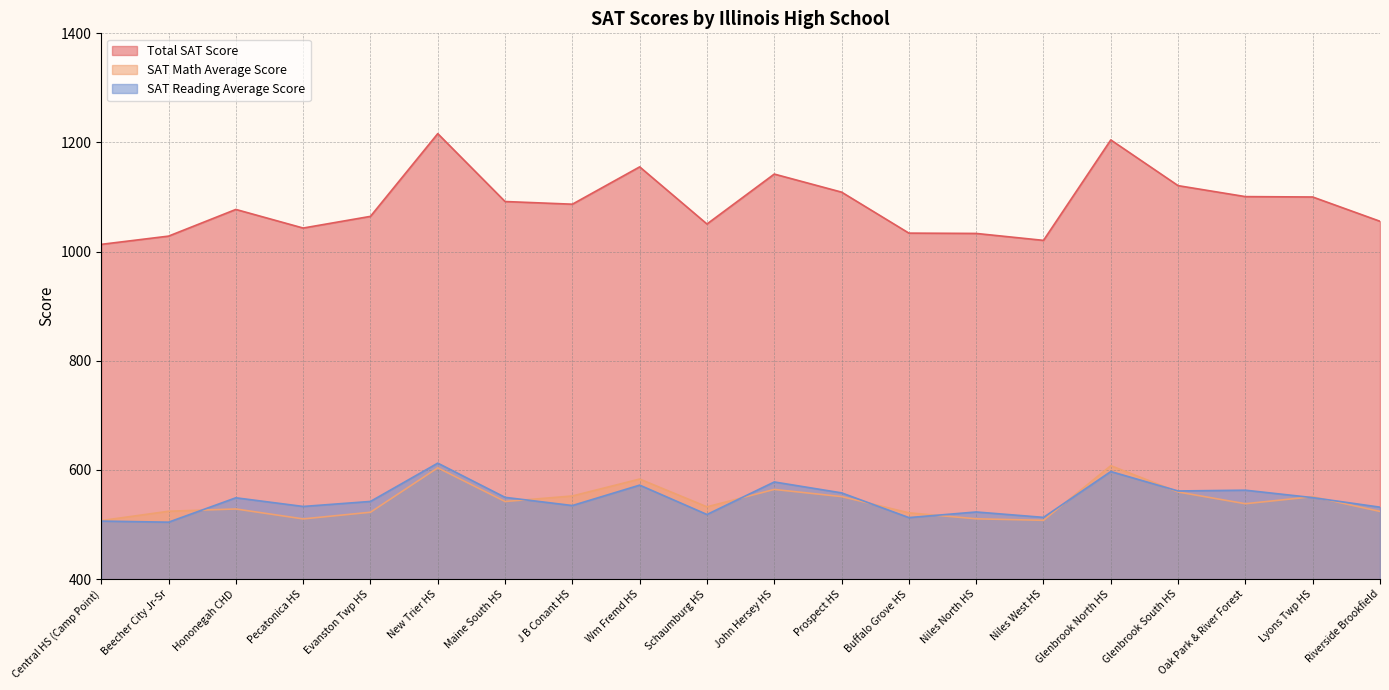

What is the label of the 9th point from the right?

Prospect HS